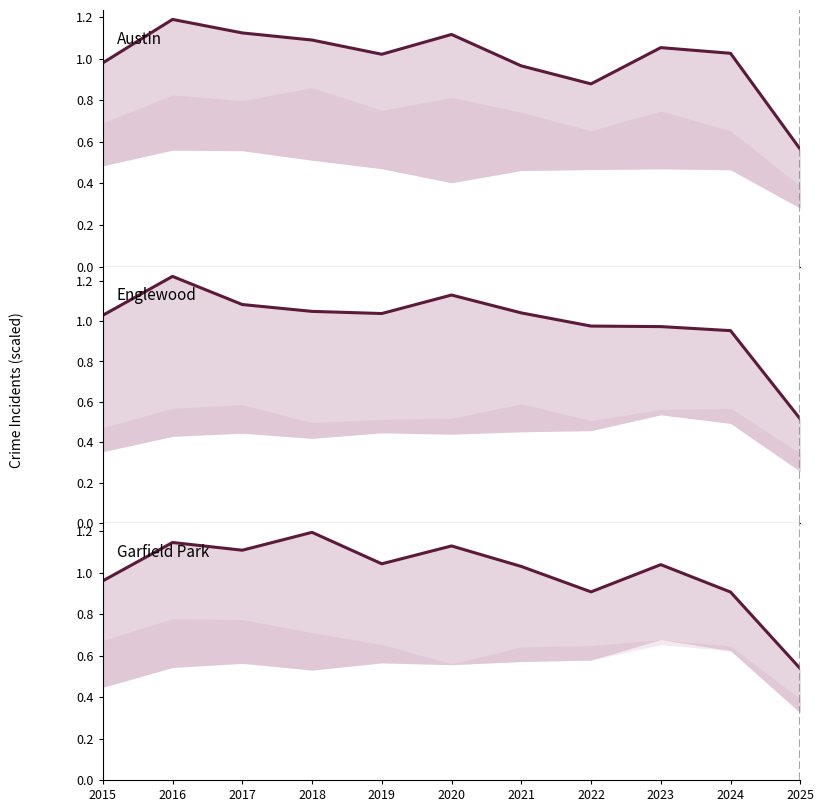

Count the number of data series in this chart.

3